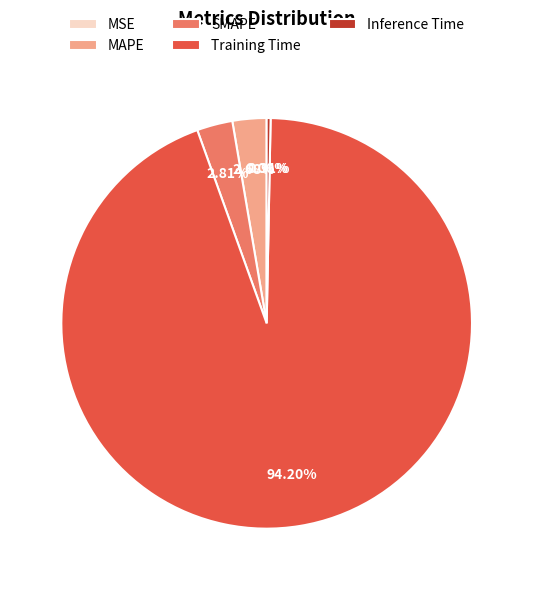

Which has a higher value, Training Time or MAPE?

Training Time